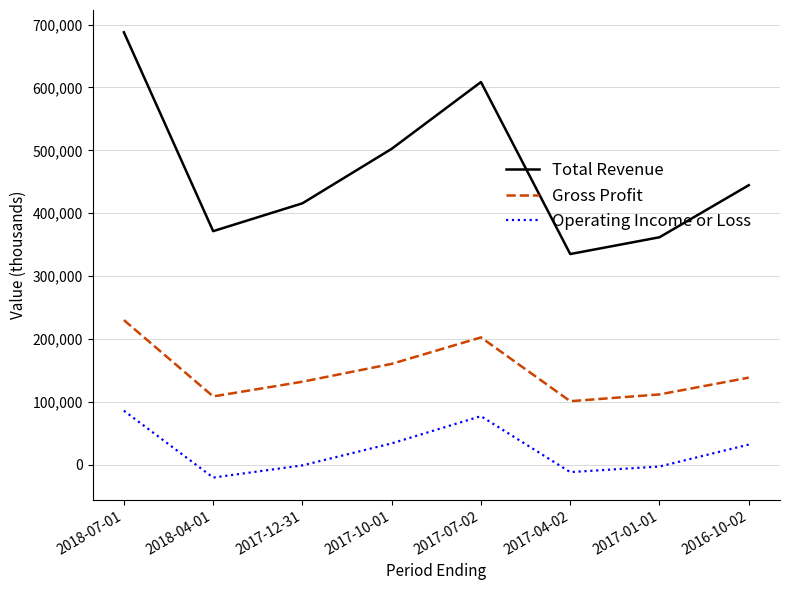

At which category does Gross Profit reach its first local valley?

2018-04-01